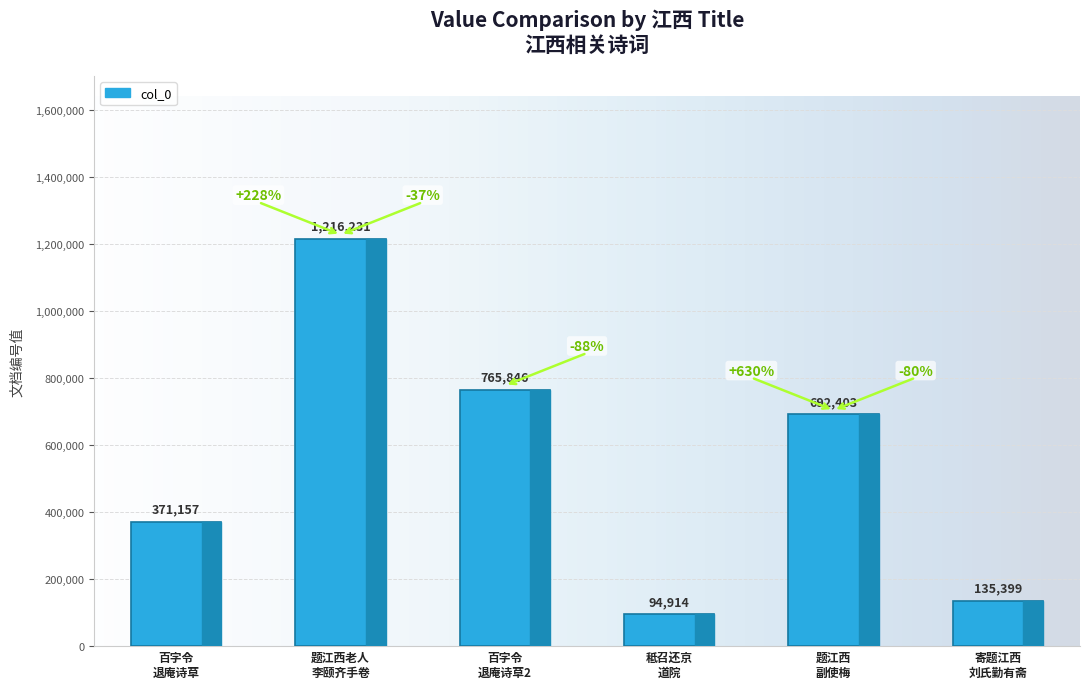

How many series are shown in this chart?

1